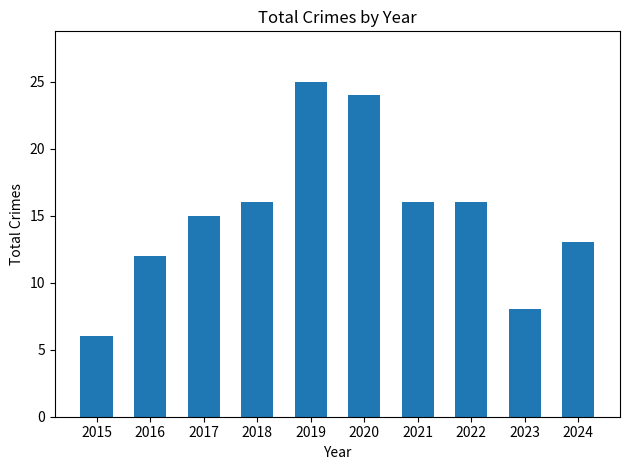

What is the difference between the second highest and minimum values?

18